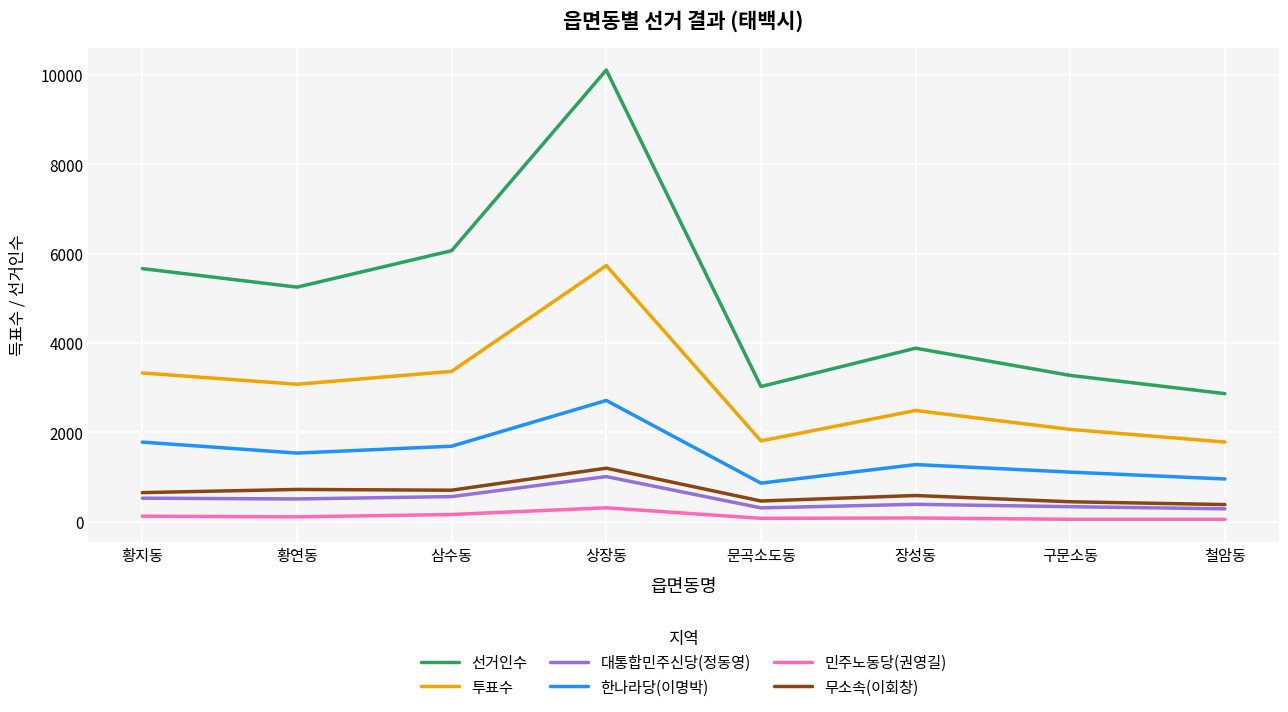

At which category does the chart reach its peak across all series?

상장동